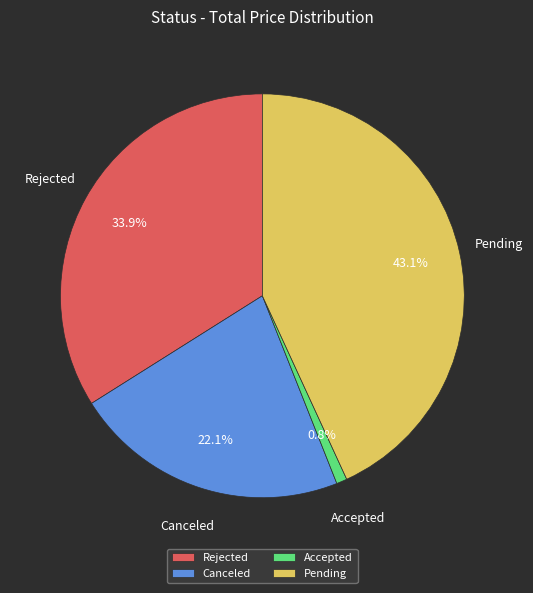

Rank the categories by value from lowest to highest.

Accepted, Canceled, Rejected, Pending